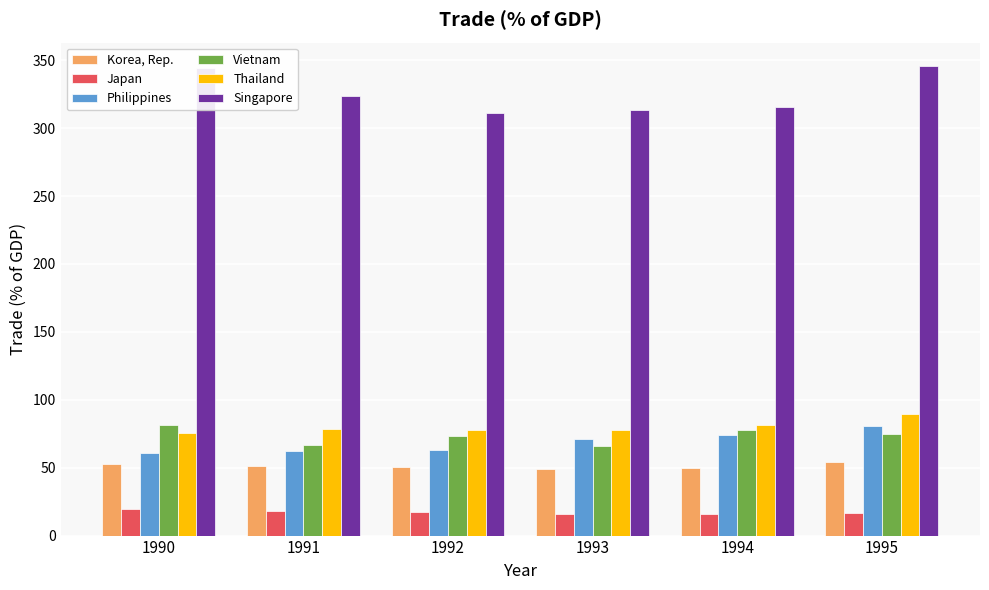

What is the difference between the maximum and second lowest values in the Thailand series?

12.0